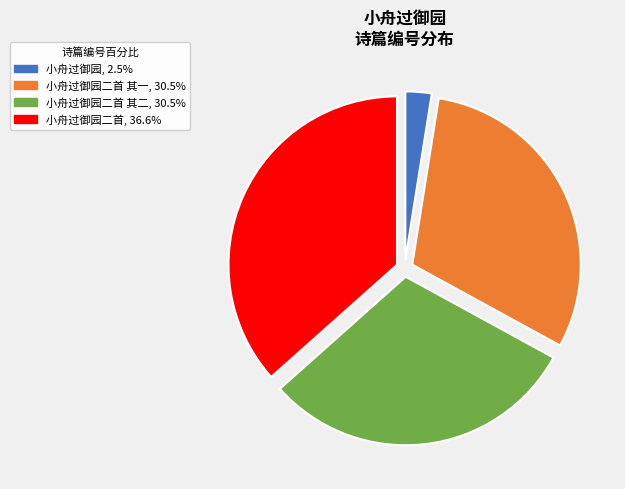

What is the smallest slice in the pie chart?

小舟过御园